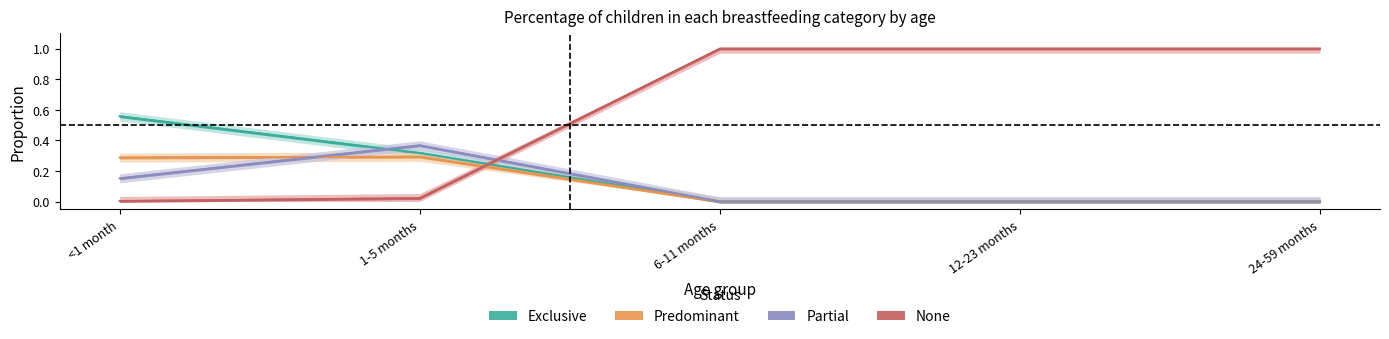

What are all the series names shown in the legend?

Exclusive, Predominant, Partial, None